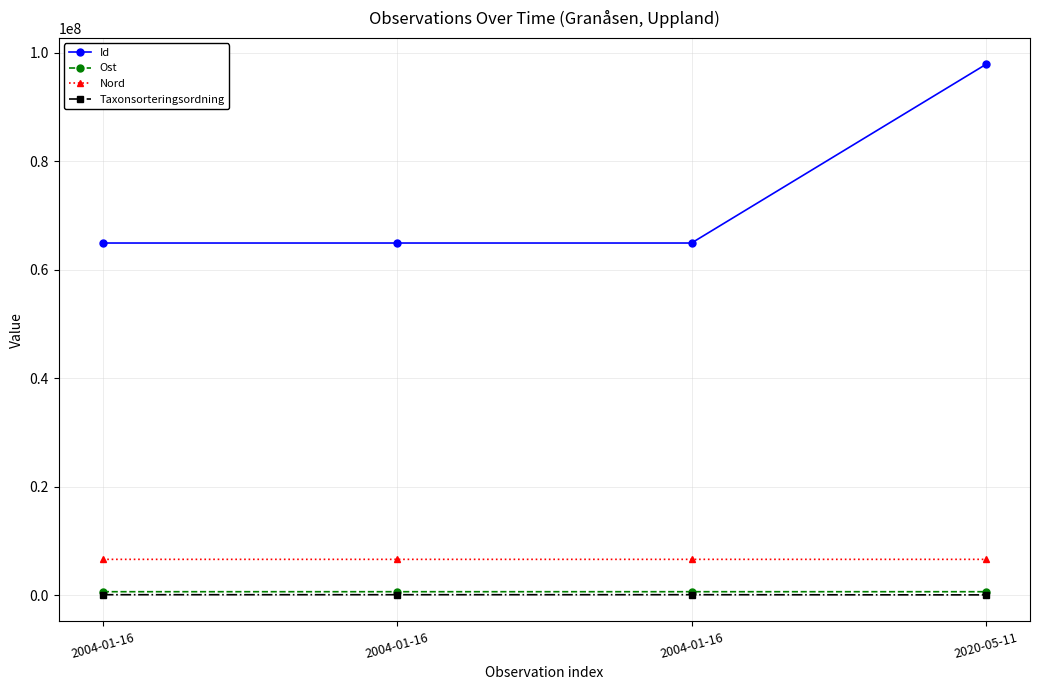

What is the sum of all Ost values?

2567885.0